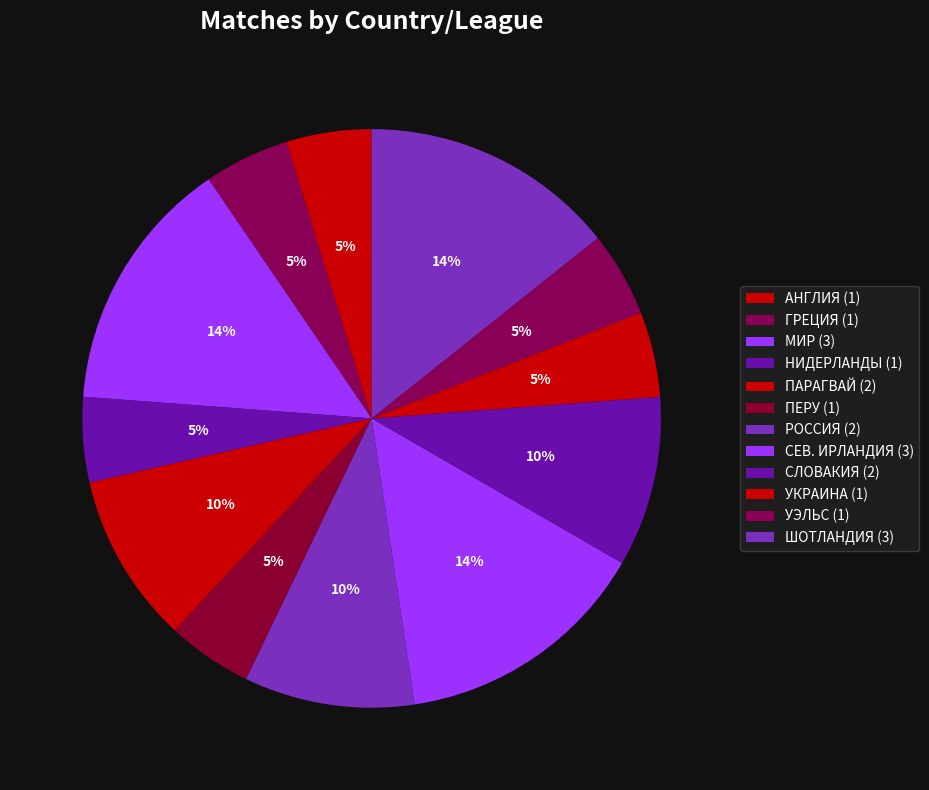

How many segments does this pie chart have?

12